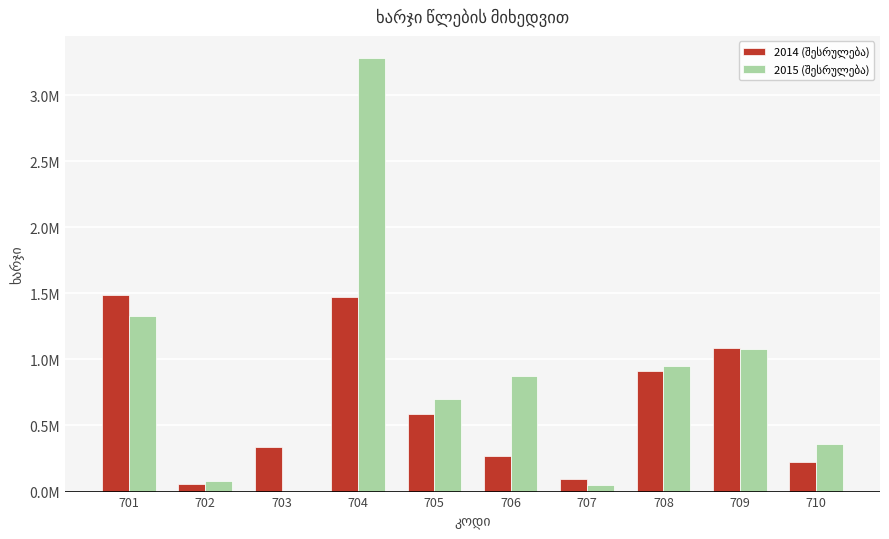

What is the smallest value displayed?

6900